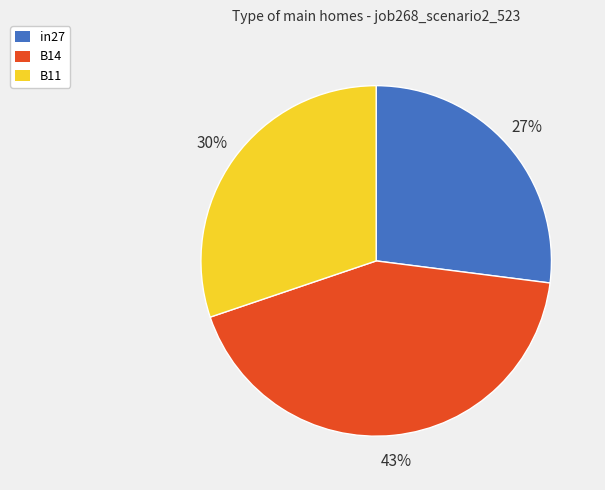

Is there any slice that represents more than half of the pie?

No